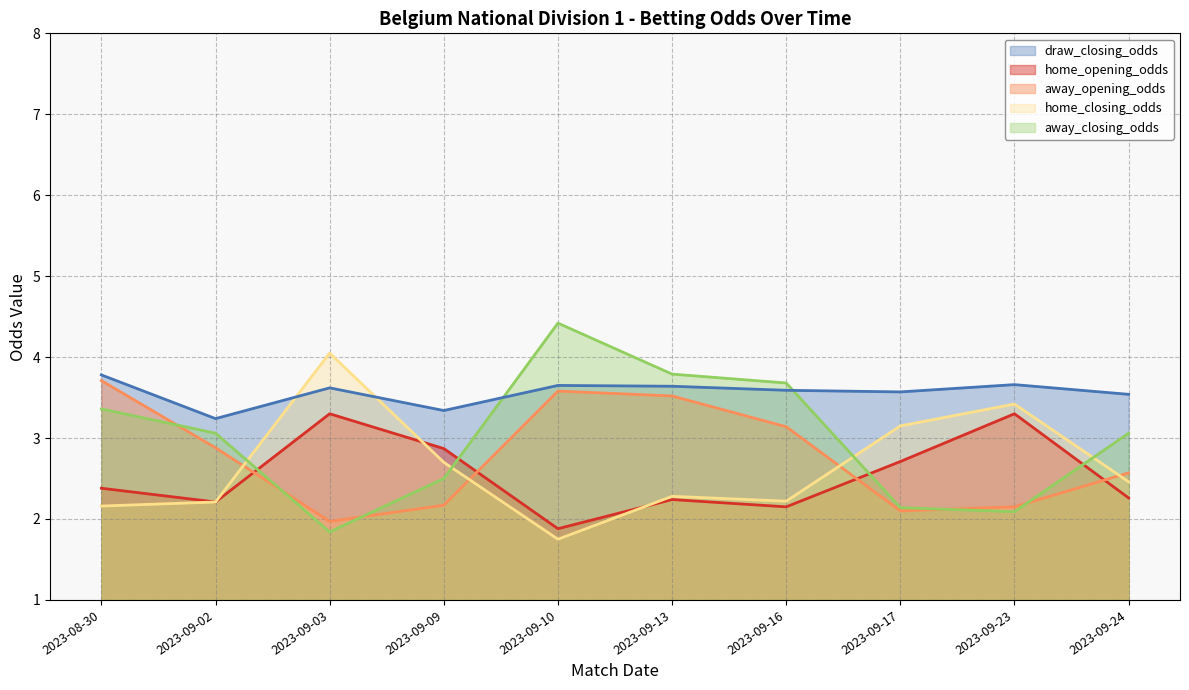

Read the home_closing_odds value at 2023-09-13.

2.3